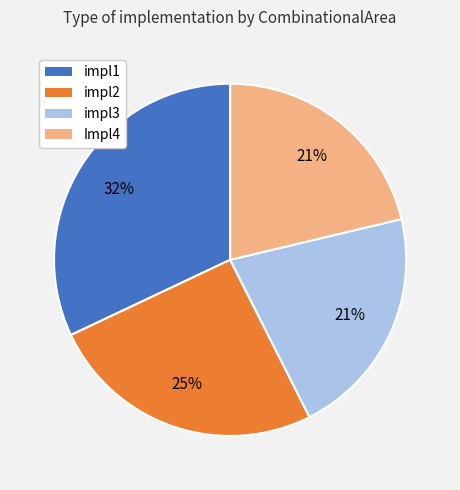

The Impl4 slice represents 33% of the pie. True or false?

False